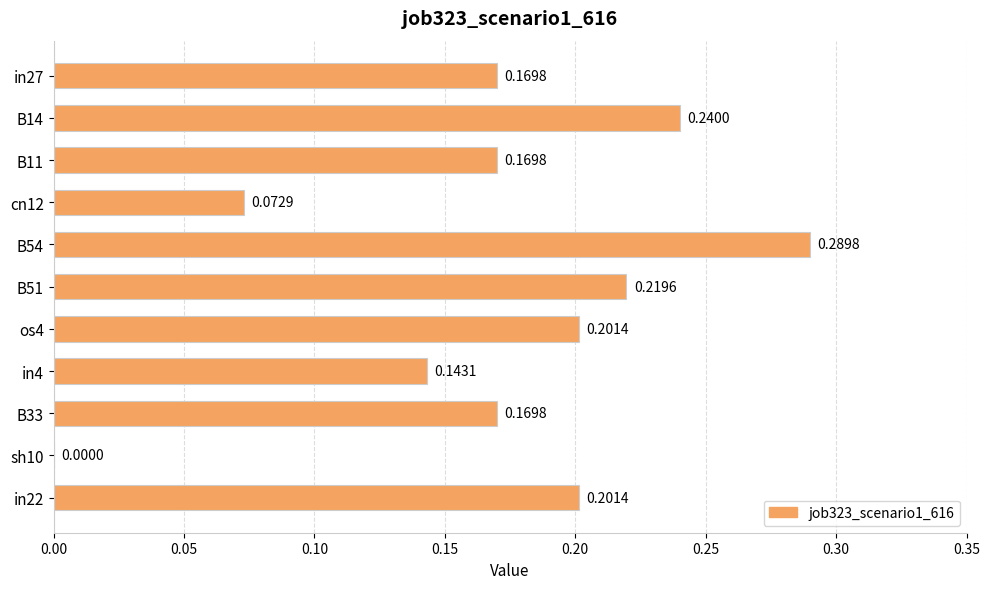

What is the sum of the values at B11 and B14?

0.4